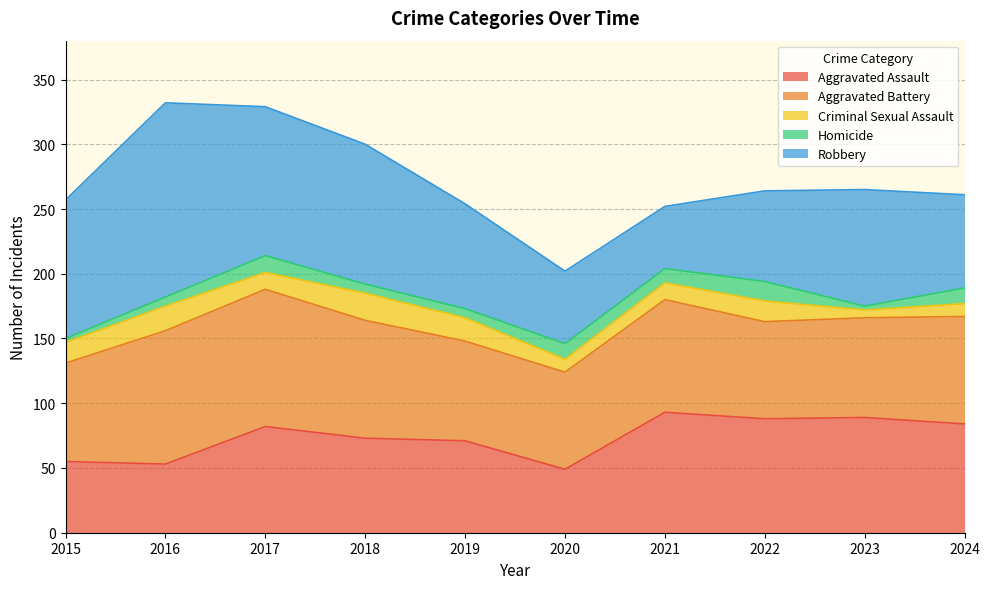

What are all the series names shown in the legend?

Aggravated Assault, Aggravated Battery, Criminal Sexual Assault, Homicide, Robbery